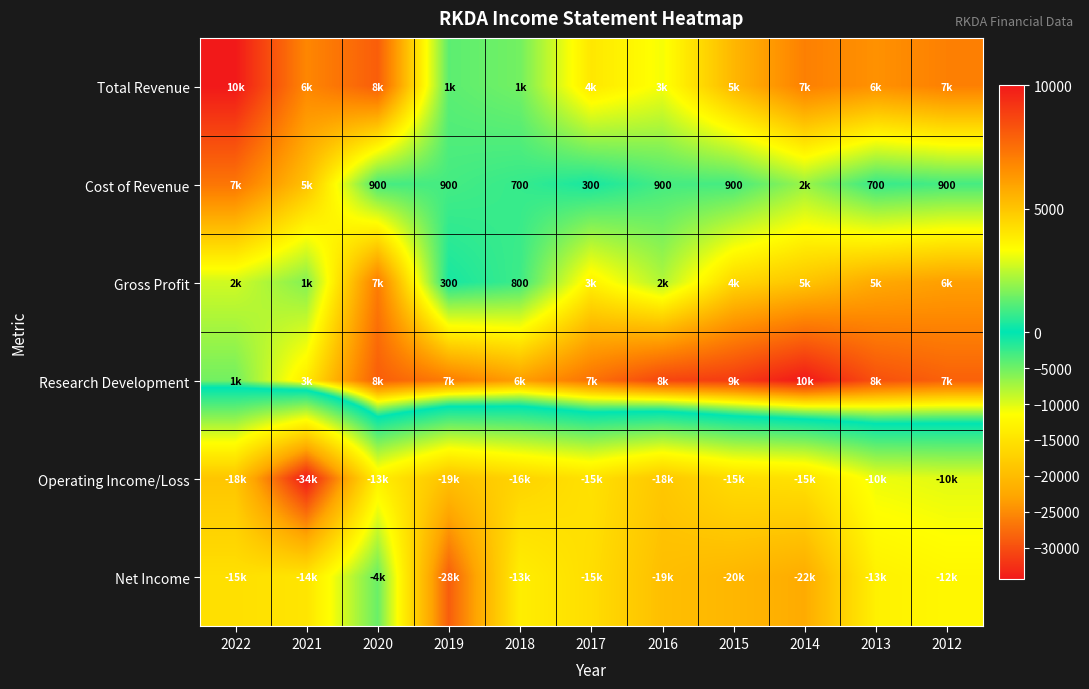

True or false: Cost of Revenue has a value of 1208 at 2015.

False